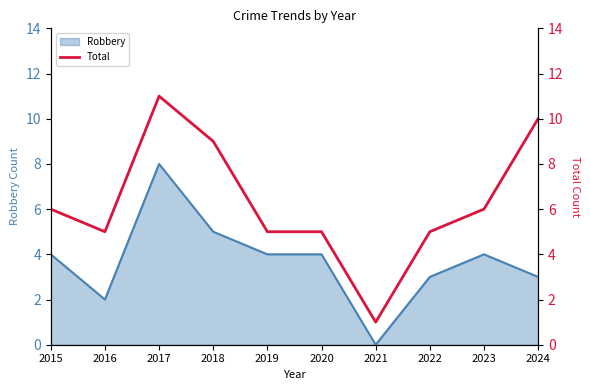

True or false: the data shows 6 at 2023.

True